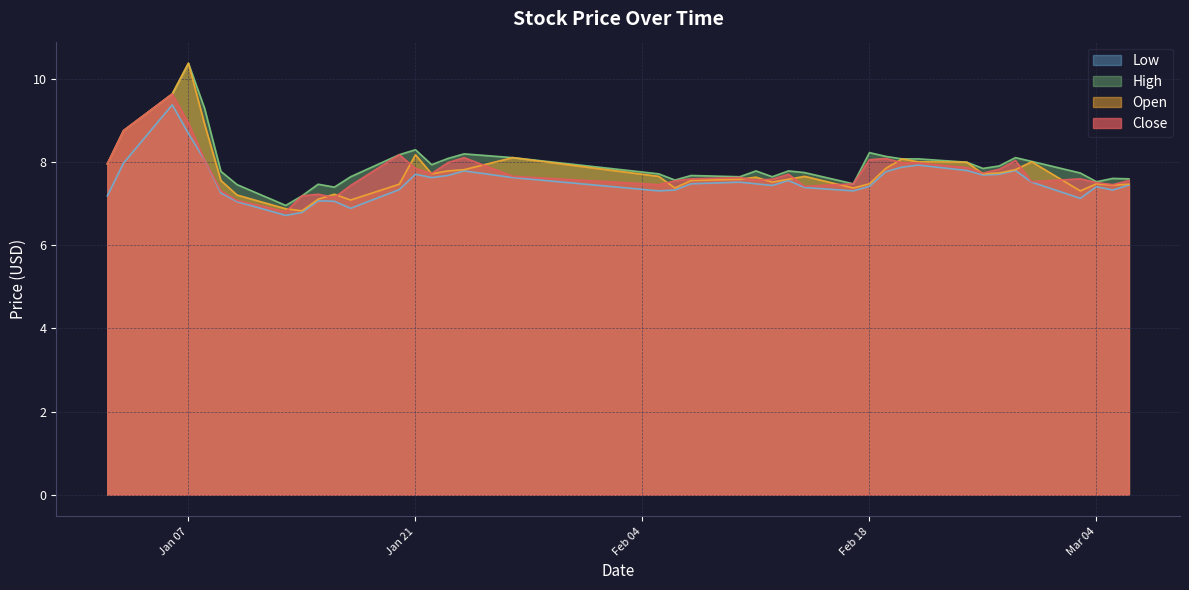

How many lines are shown in the chart?

4